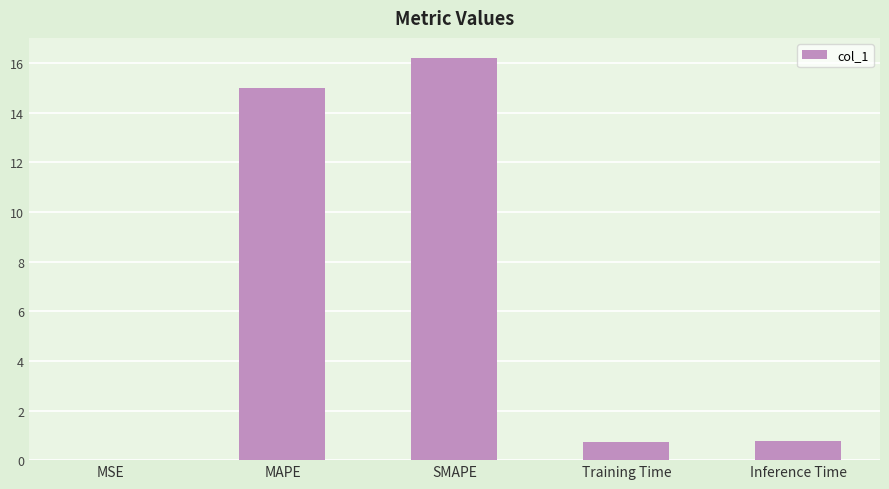

At which category does the chart reach its peak across all series?

SMAPE